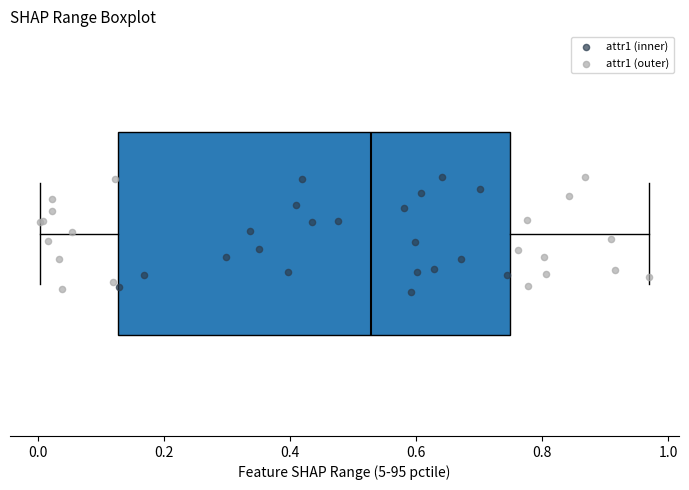

Transcribe this box plot: give where the median line is, the range the box spans, and where the two whiskers end, as read against the x-axis. The values are not printed on the chart, so give them approximately, as read against the axis.

median 0.52, box 0.12 to 0.74, whiskers 0.00 to 0.96